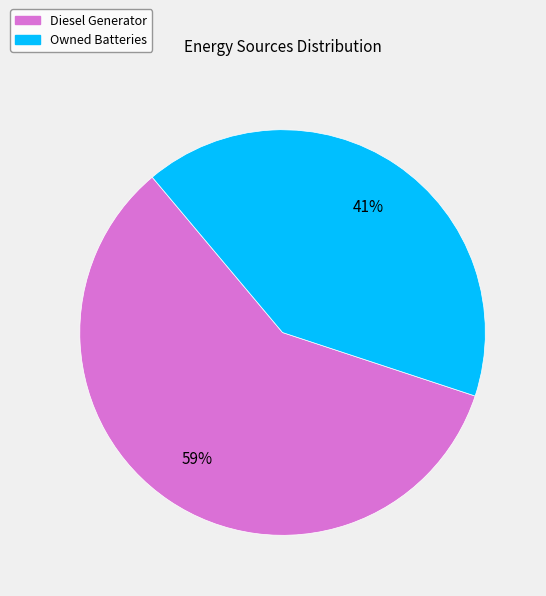

Count the number of slices in the pie.

2